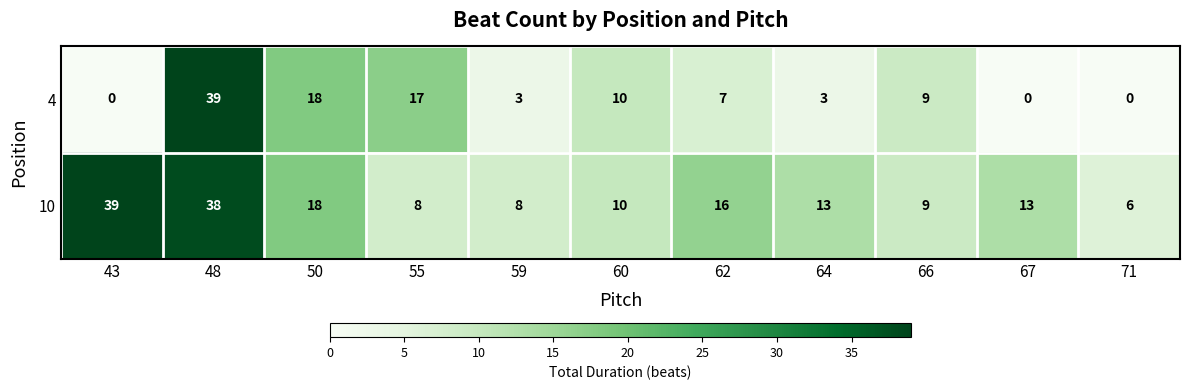

Is it true that 4 equals 0 at 43?

True